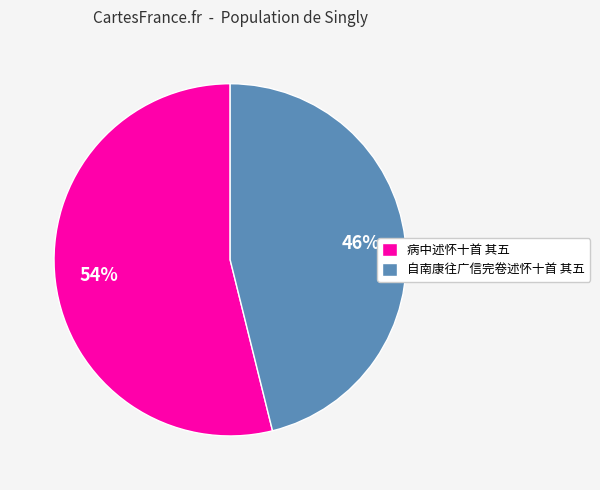

What is the smallest slice in the pie chart?

自南康往广信完卷述怀十首 其五